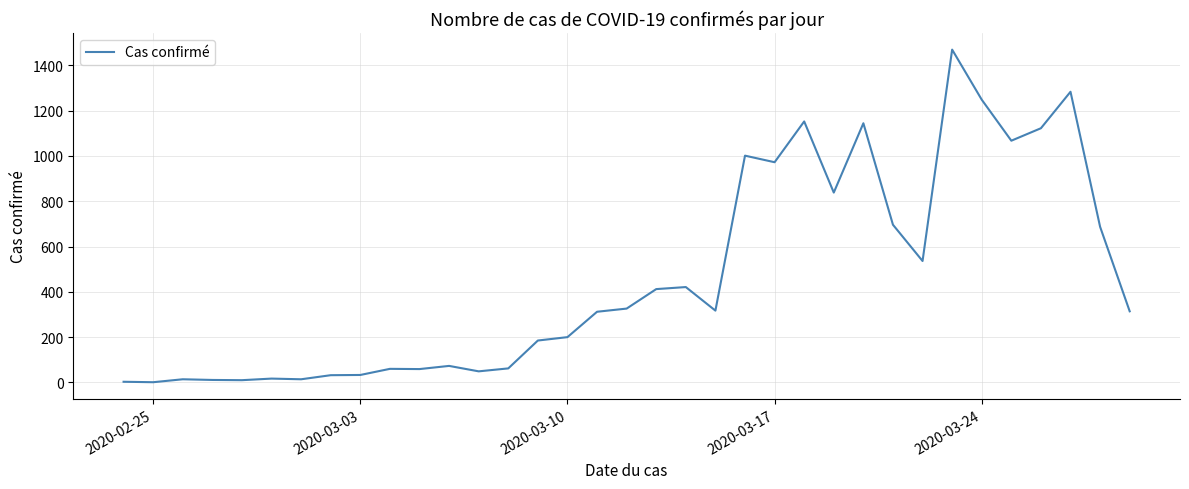

What is the maximum value shown in the chart?

1469